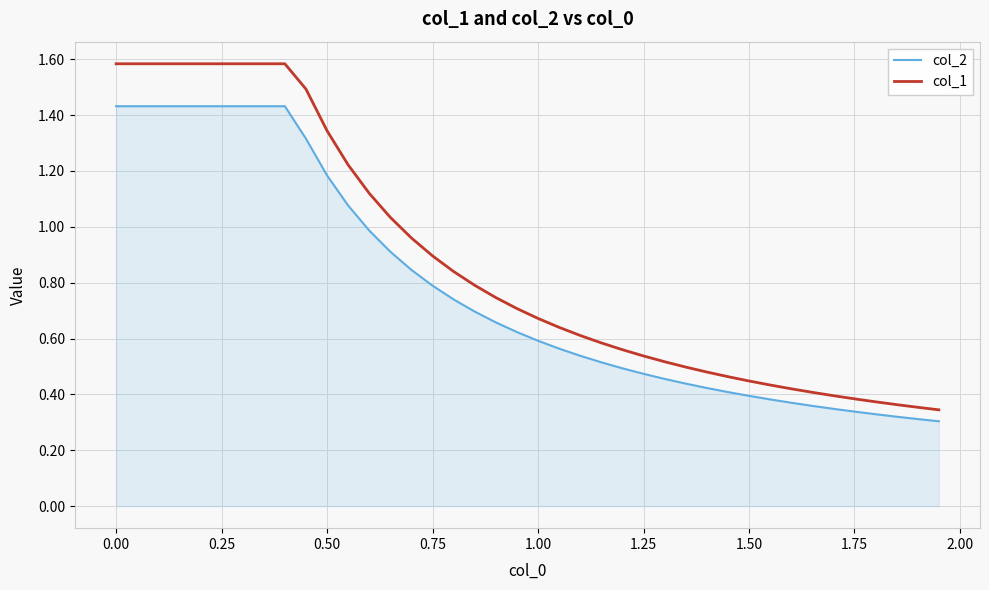

True or false: col_1 and col_2 intersect in this chart.

False